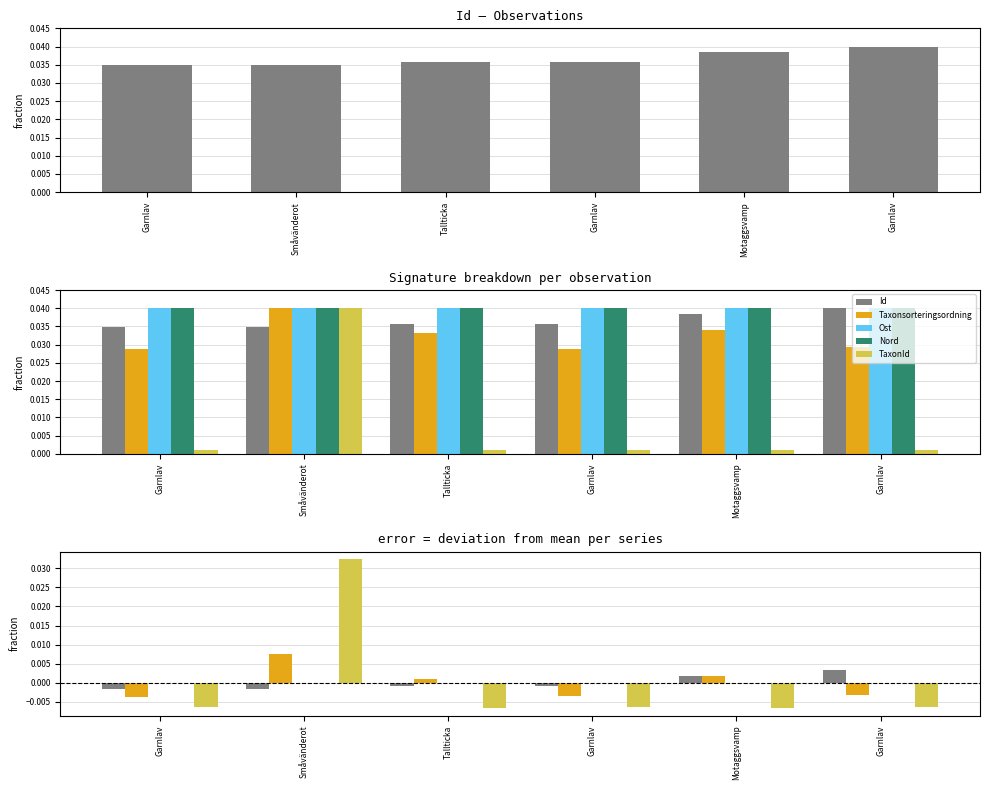

How many bars are there in each group?

5